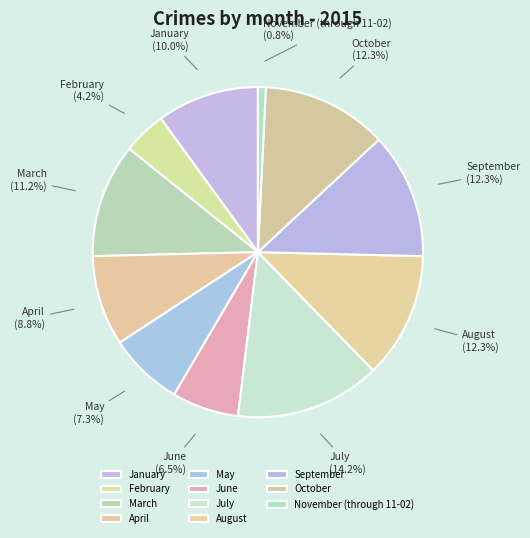

To the nearest percent, what portion does August represent?

12%